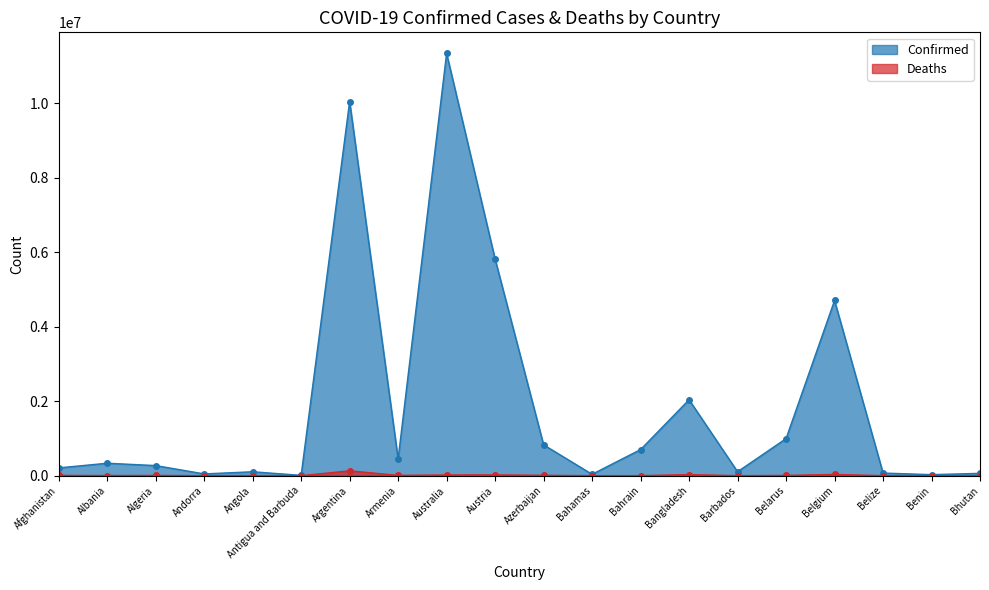

What position from the left is Armenia?

8